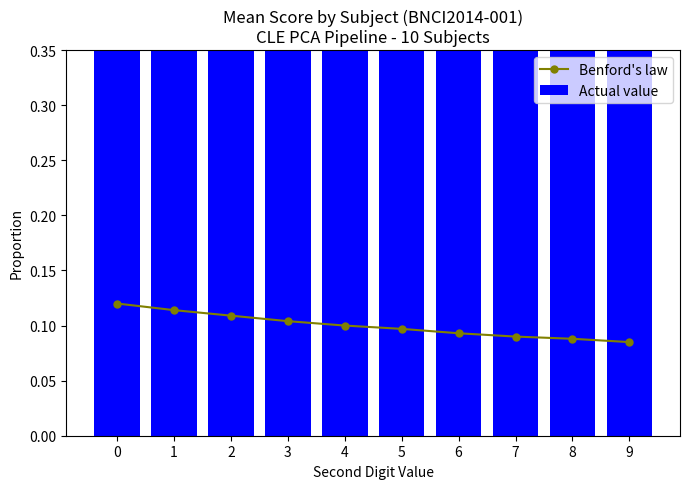

What is the highest value of the Benford's law series?

0.1